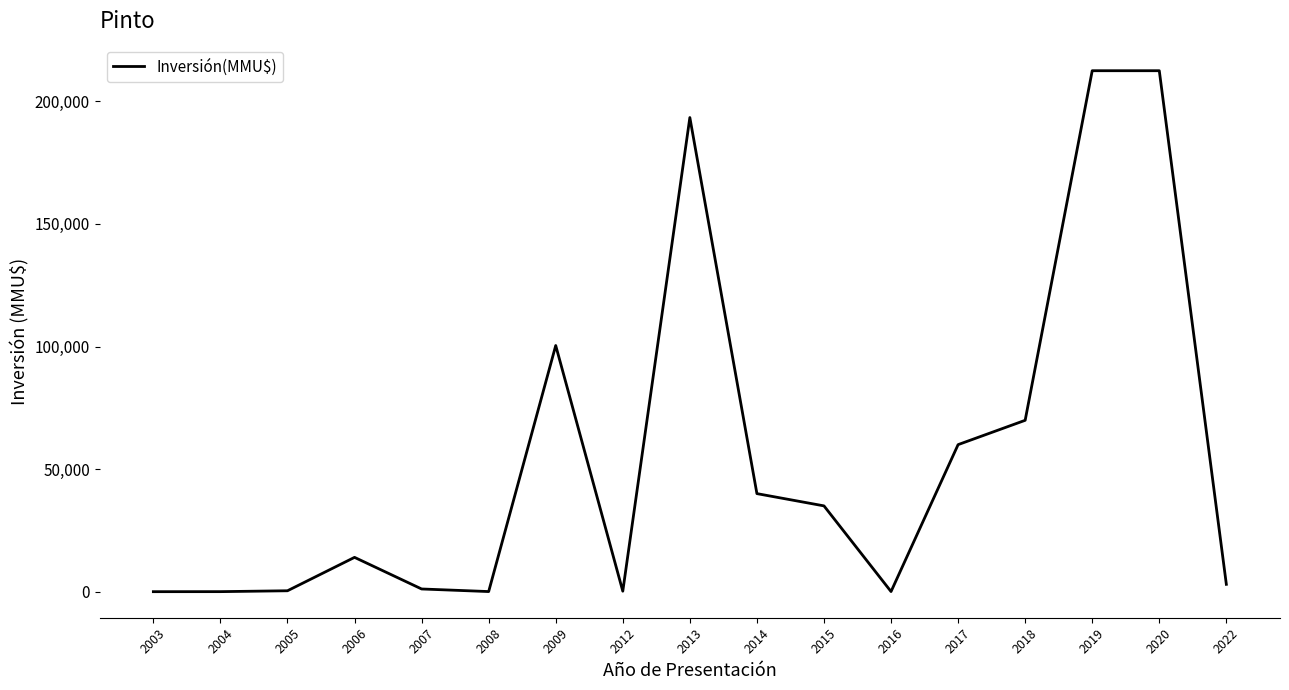

Between 2014 and 2006, which is larger?

2014